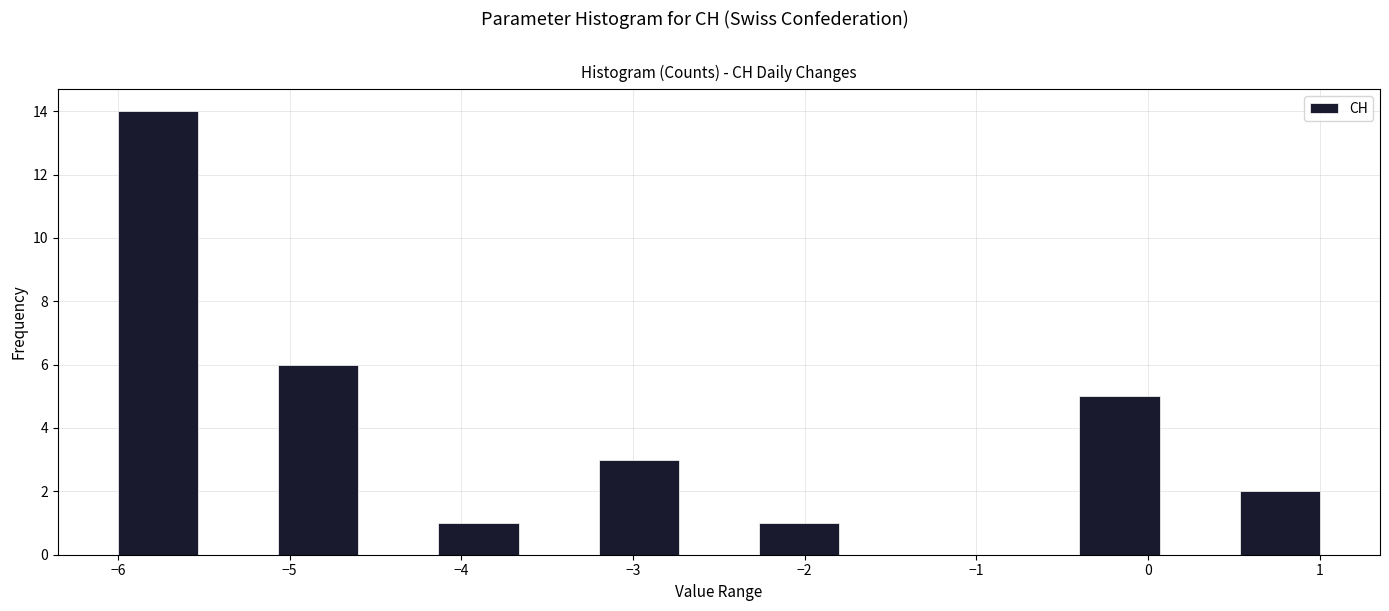

Which range on the x-axis has the tallest bar?

-6.0 to -5.5